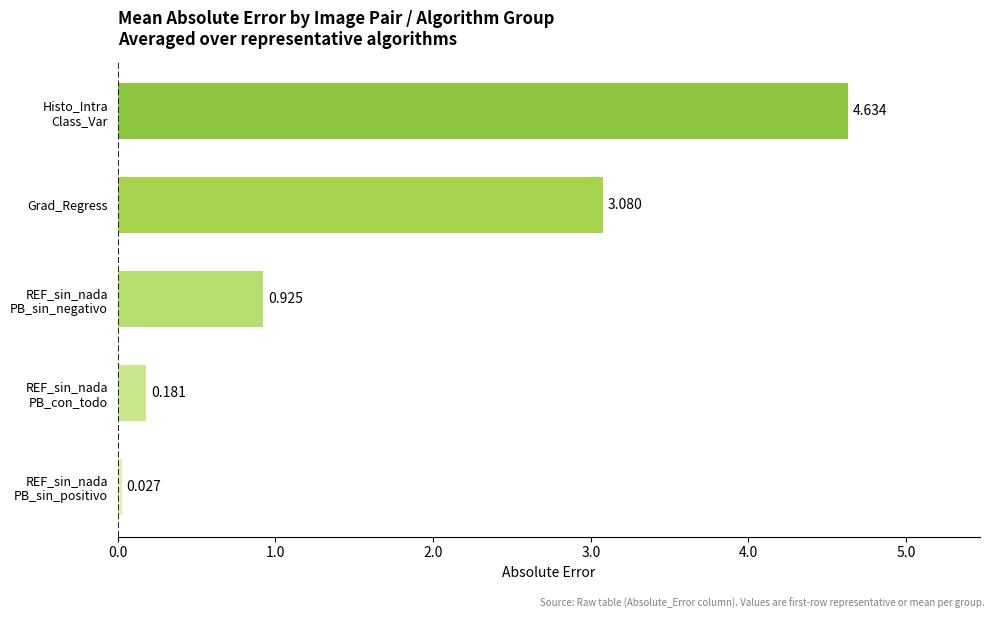

Are the bars horizontal?

Yes